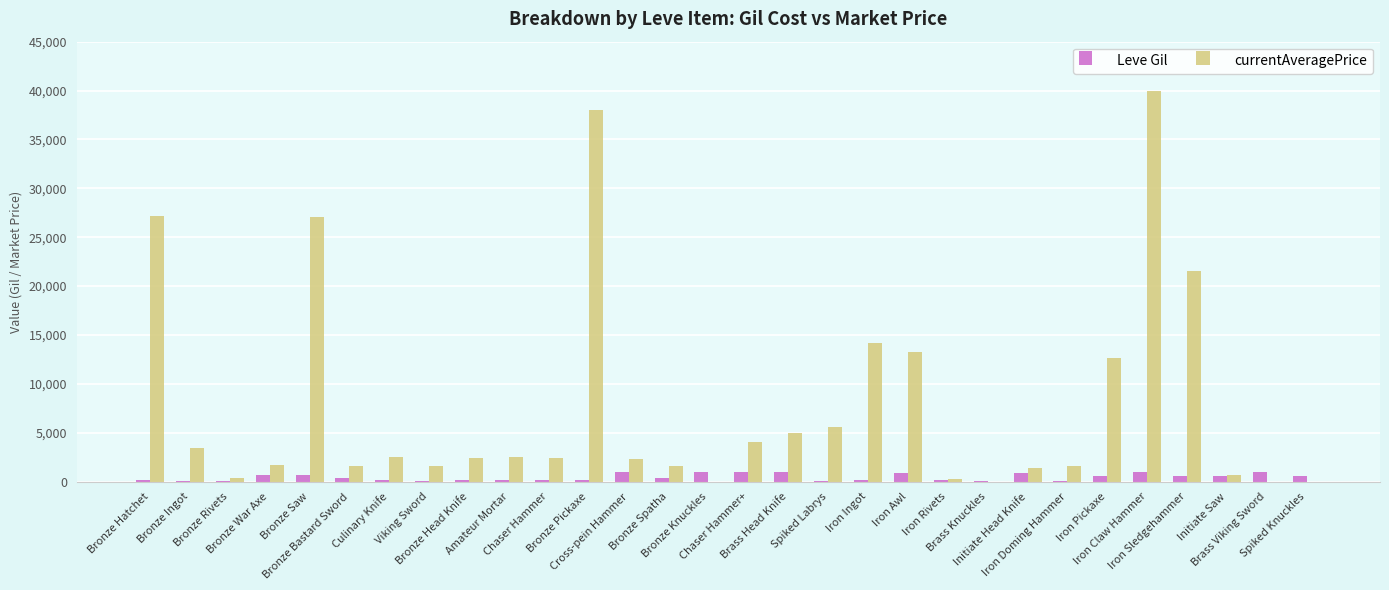

Which label corresponds to the largest value in the chart?

Iron Claw Hammer